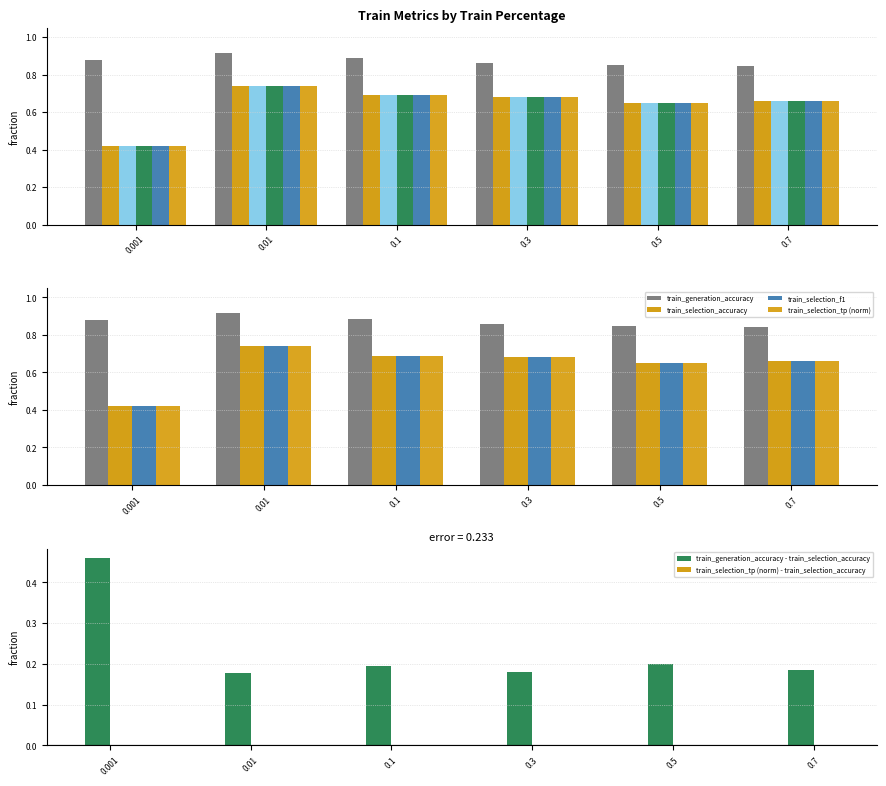

True or false: train_generation_accuracy has a value of 0.9 at 0.1.

True